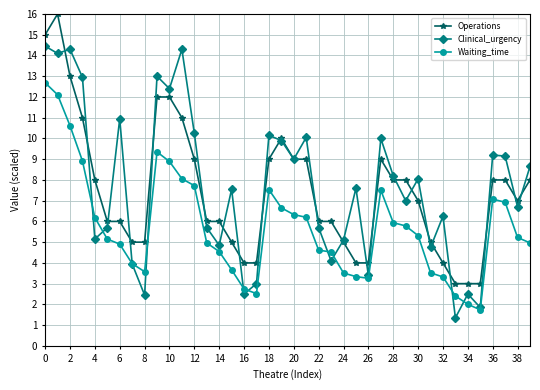

What is the maximum value shown in the chart?

16.0